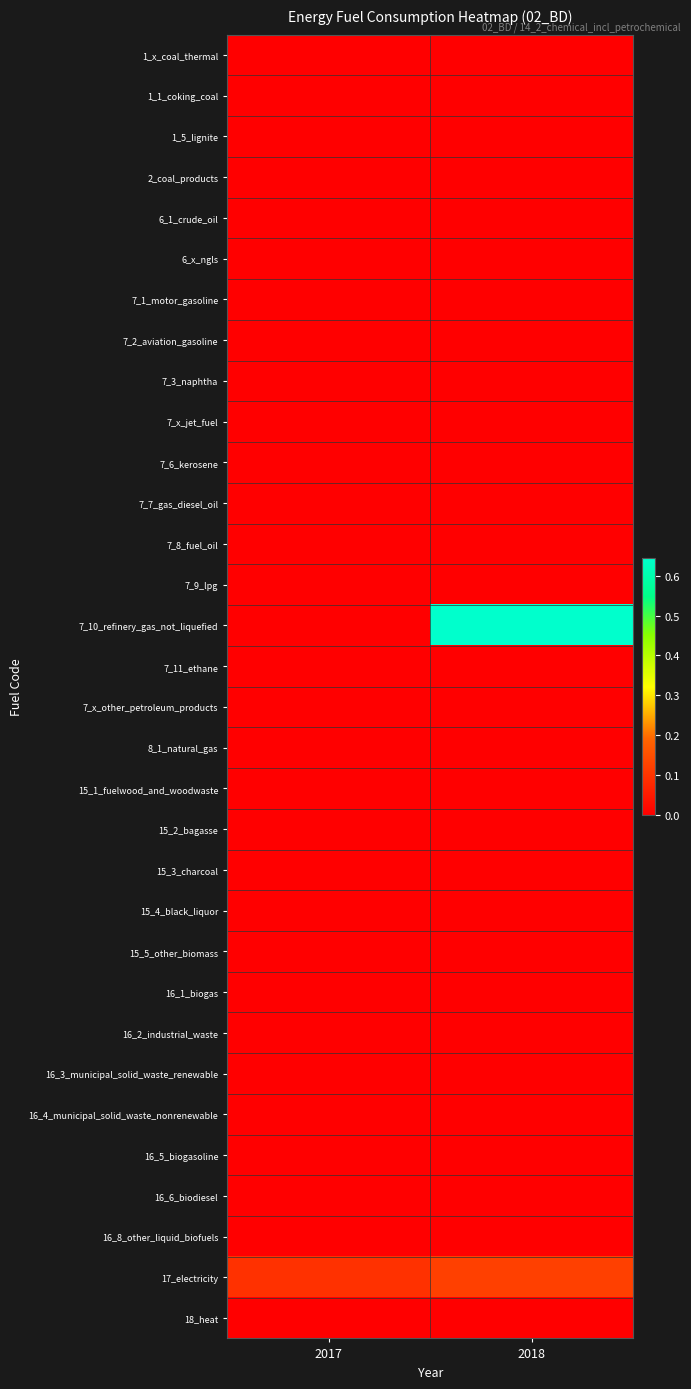

Between 2017 and 2018, which series saw the biggest shift?

7_10_refinery_gas_not_liquefied